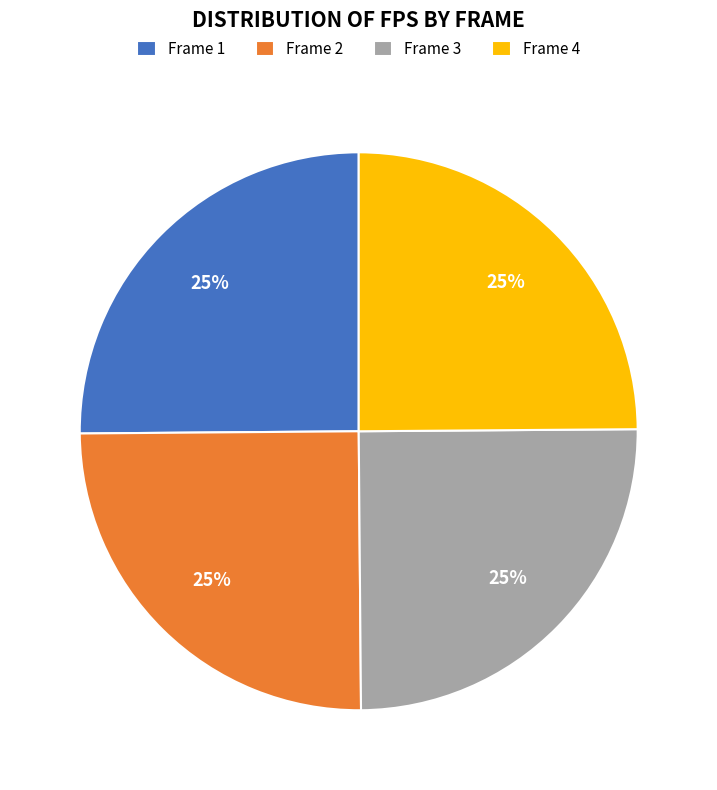

Does Frame 2 account for over 50% of the chart?

No